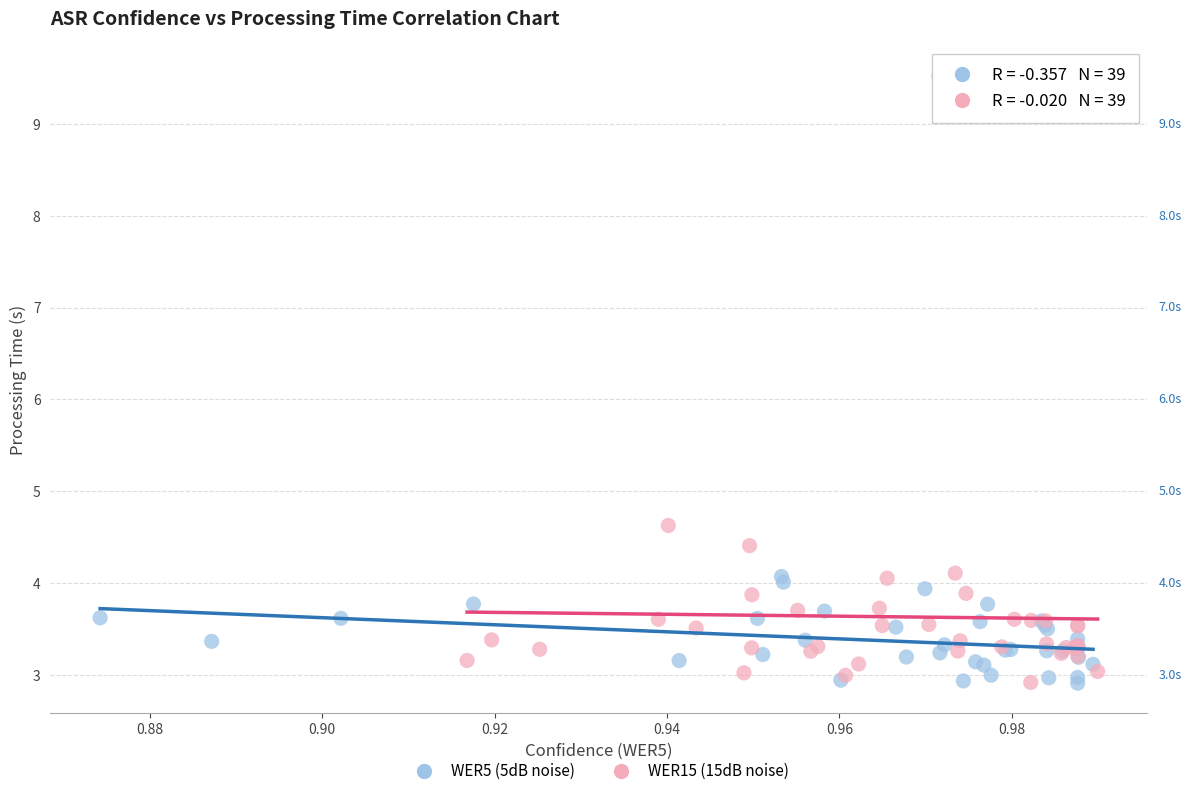

Which series reaches the maximum Y coordinate?

WER15 (15dB noise)